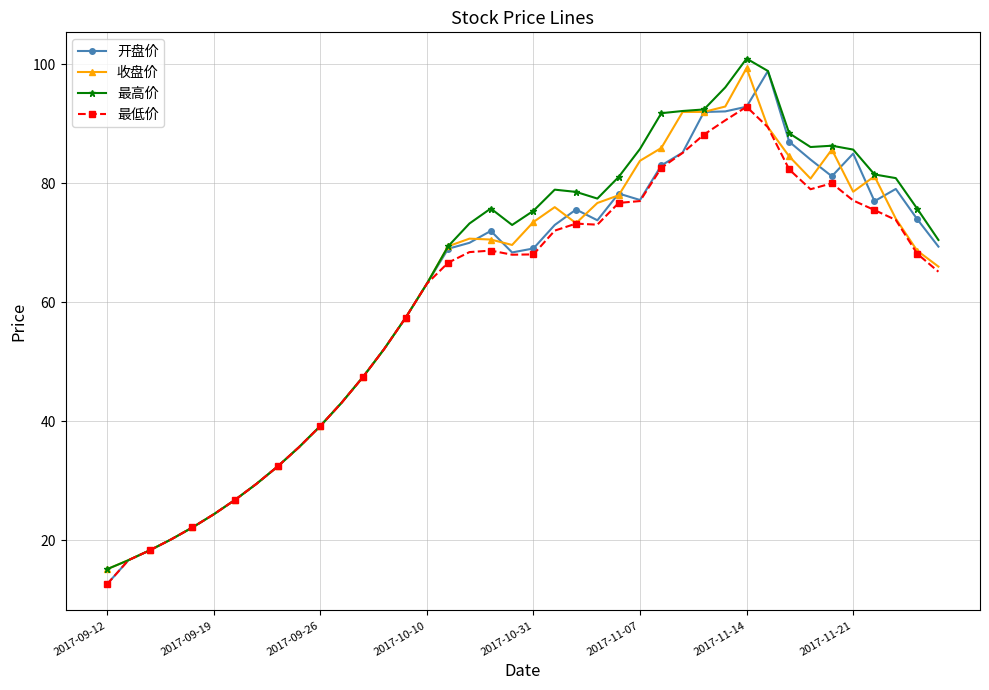

What is the minimum value shown in the chart?

12.6